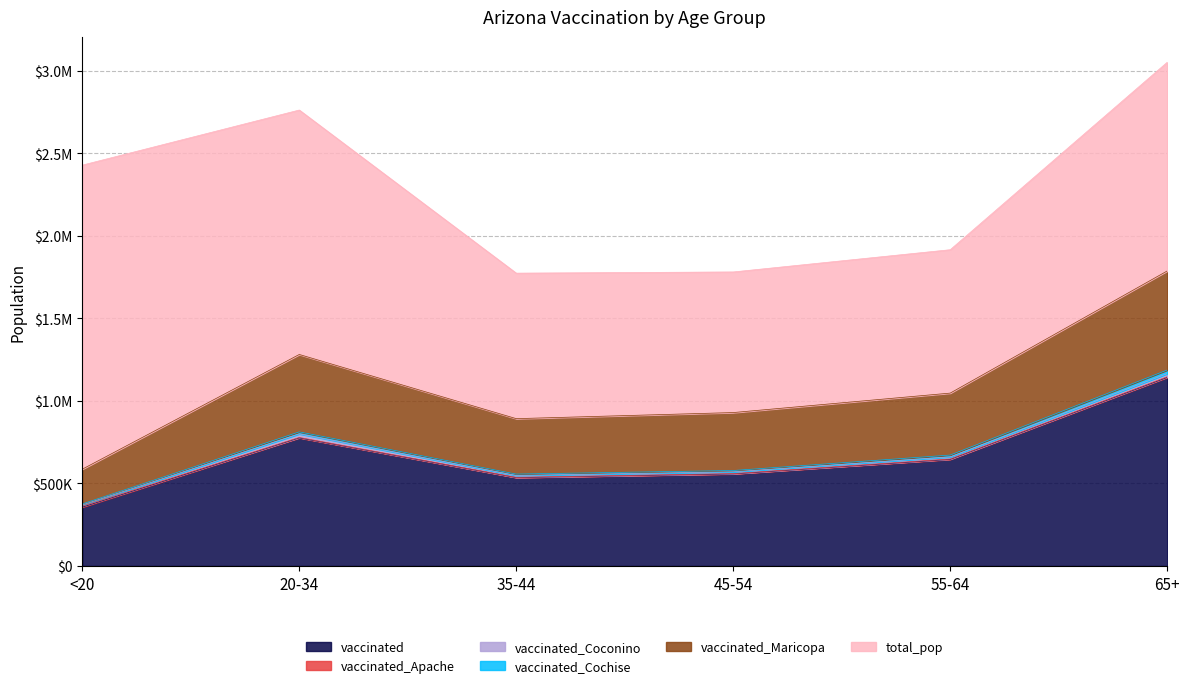

How many categories are shown in the chart?

6